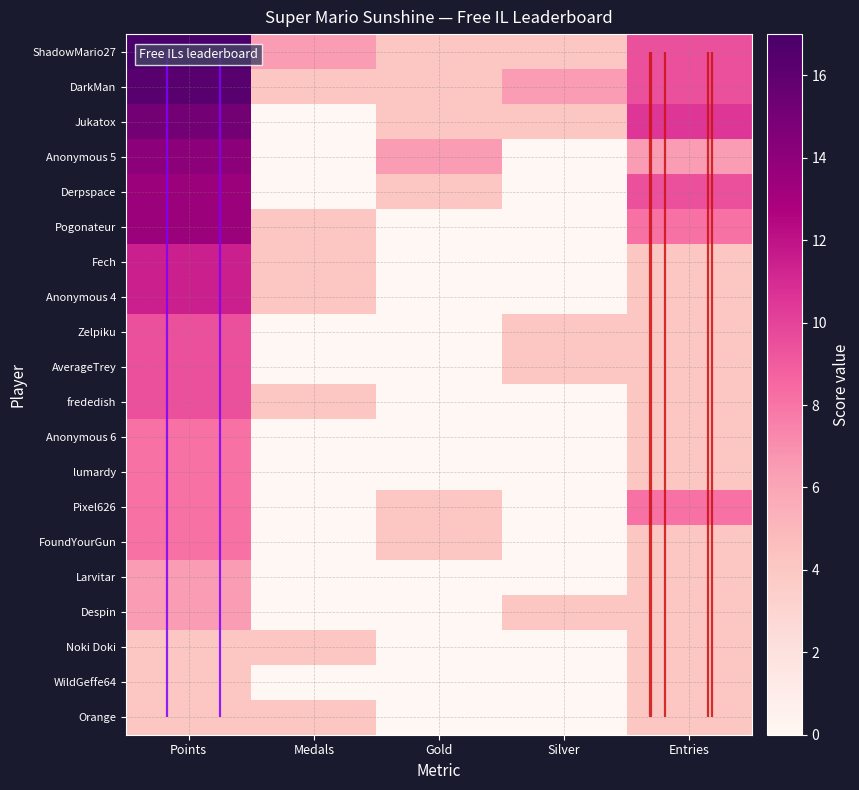

The value of Pixel626 at Silver is 0.0. True or false?

True